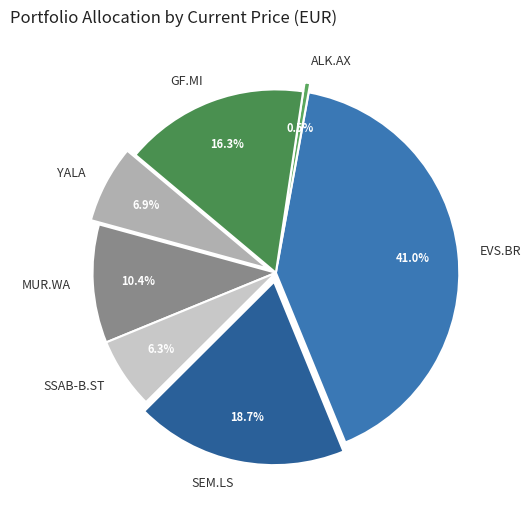

Does SSAB-B.ST represent more than half of the total?

No